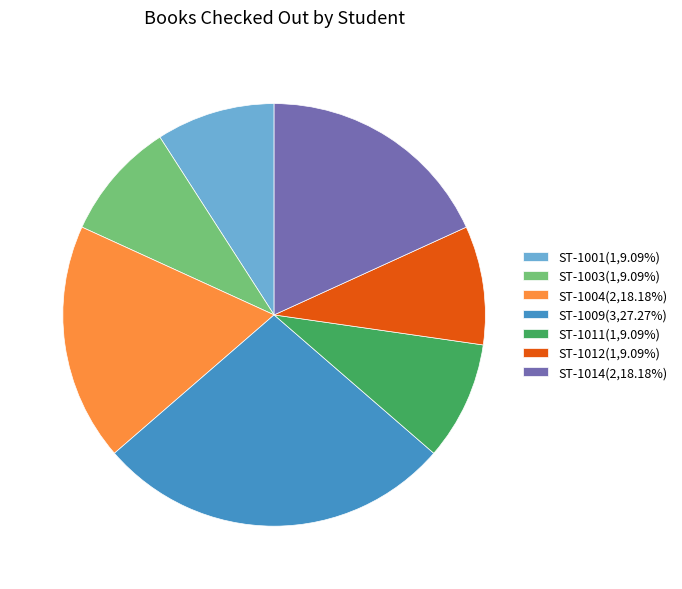

What is the ratio of the value at ST-1014(2,18.18%) to the value at ST-1009(3,27.27%)?

0.7